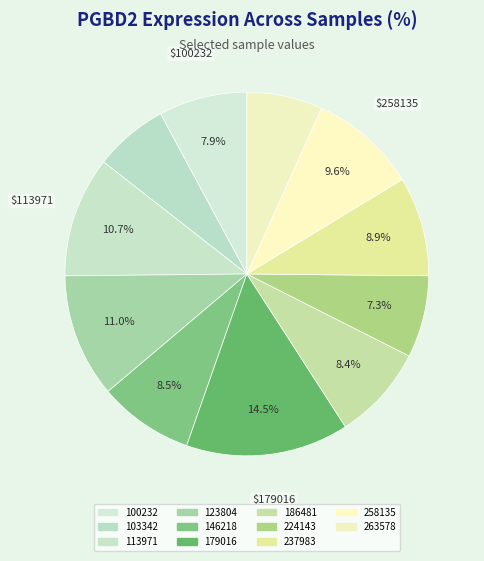

Count the number of slices in the pie.

11